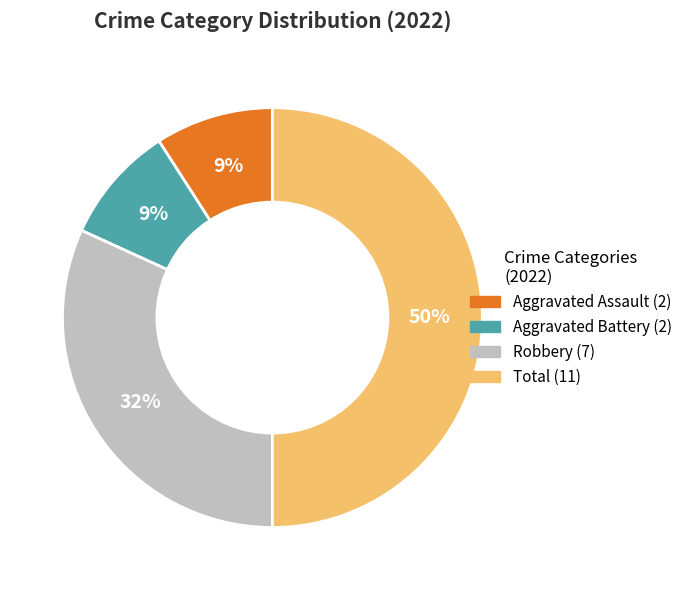

To the nearest percent, what is the difference between the largest and smallest slice percentages?

41%